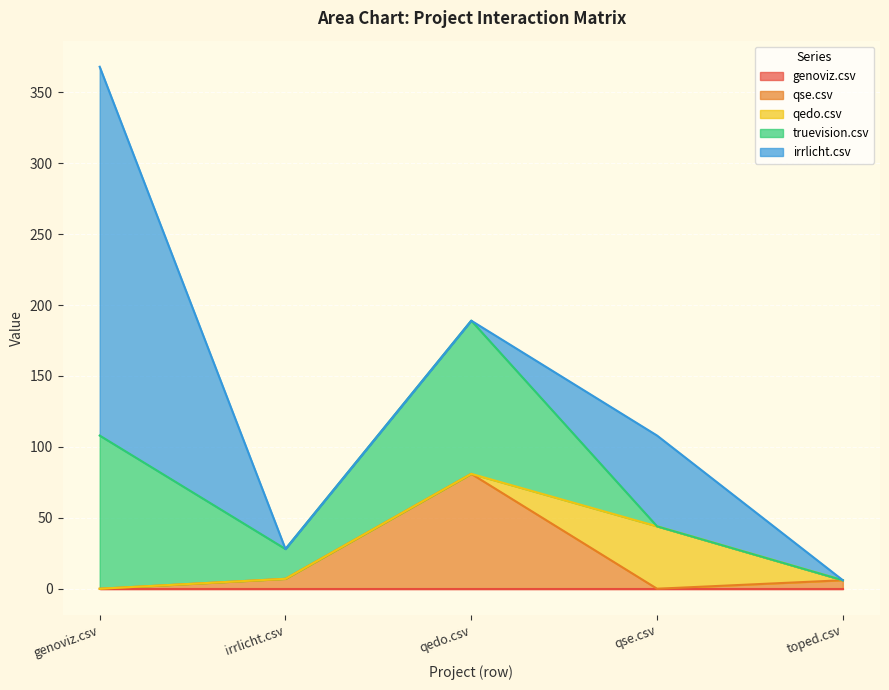

What is the spread (max minus min) of values at irrlicht.csv?

21